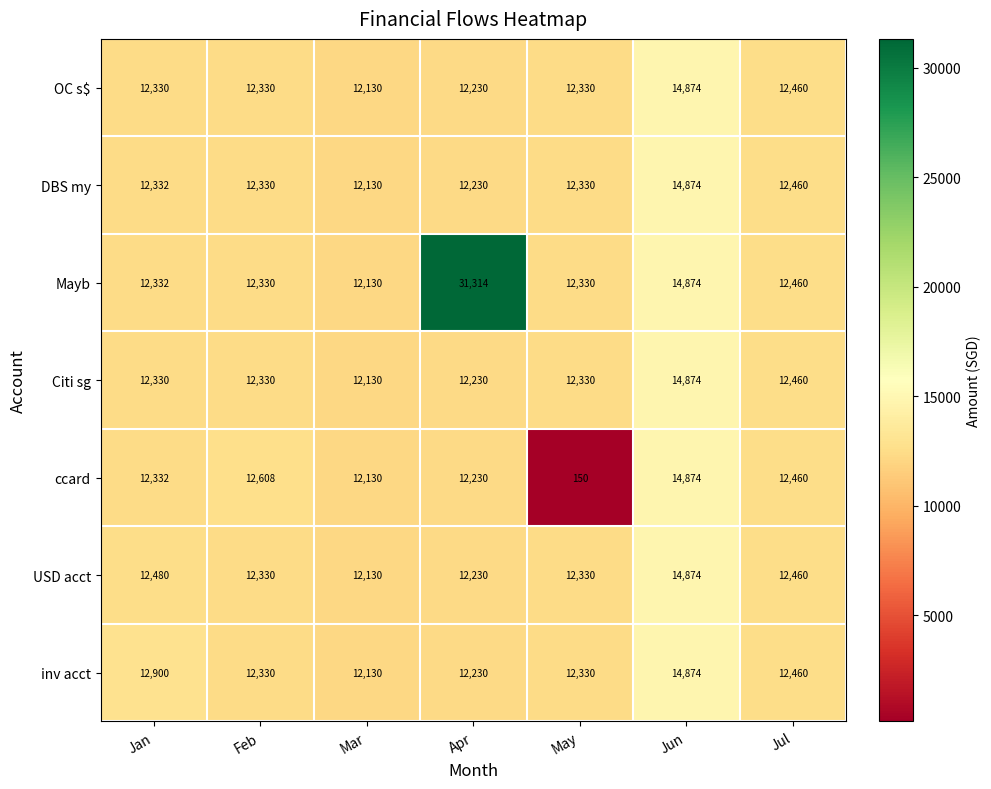

What is the maximum value shown in the chart?

31314